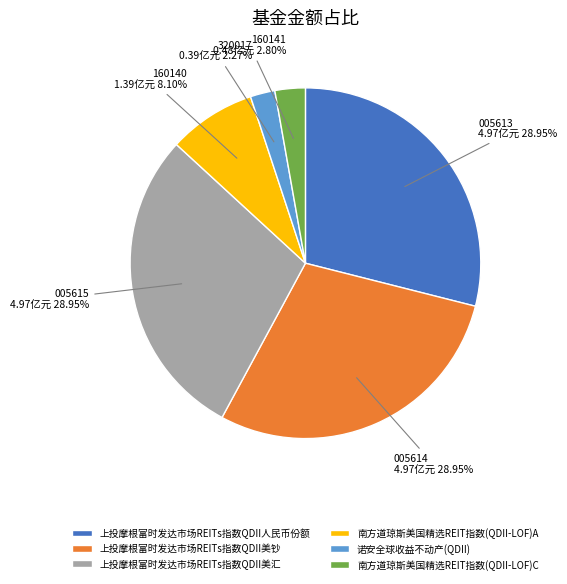

Is there a majority slice in this chart?

No